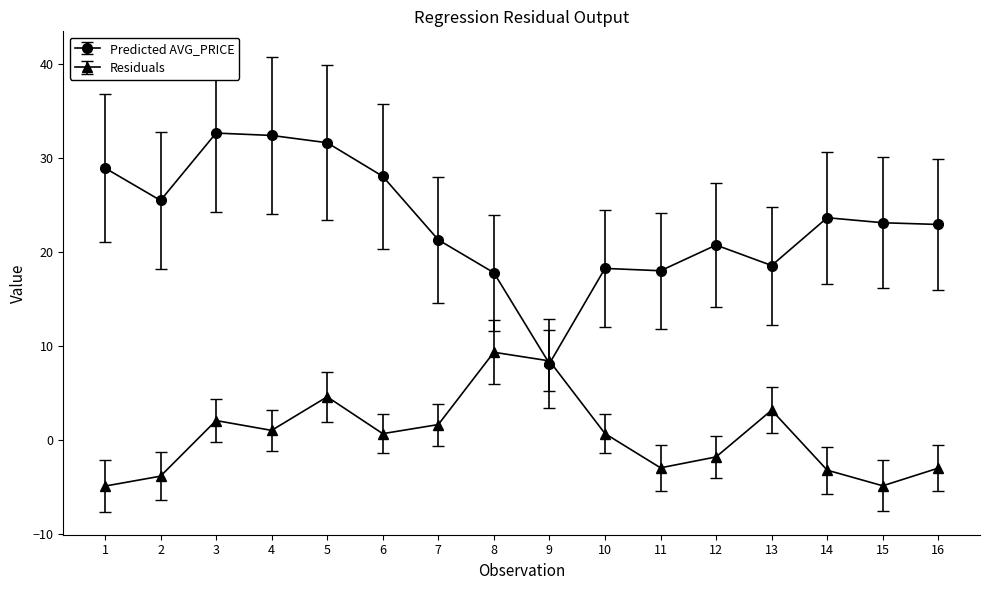

How many lines are shown in the chart?

2